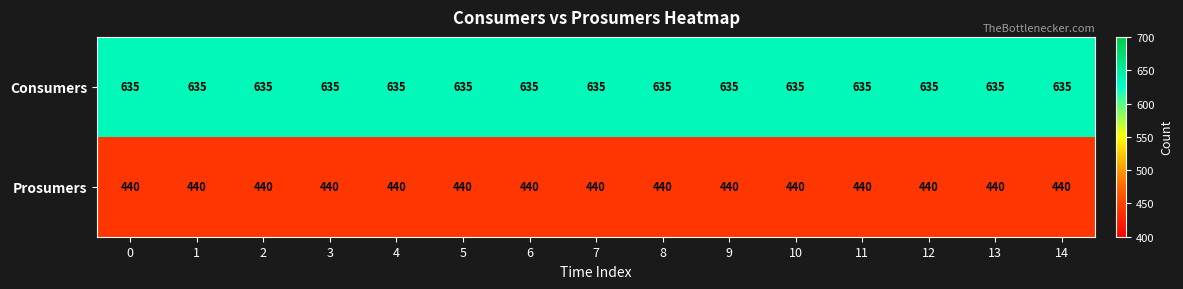

What is the maximum value shown in the chart?

635